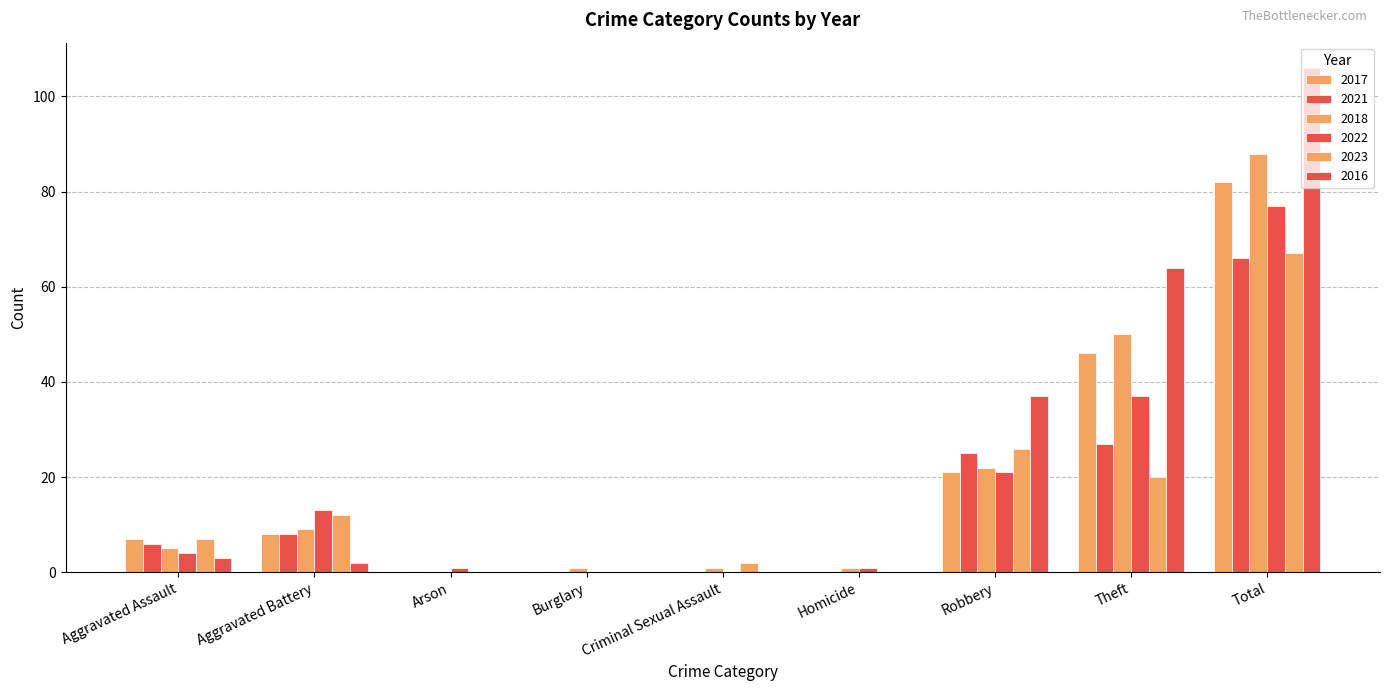

Does the chart contain stacked bars?

No